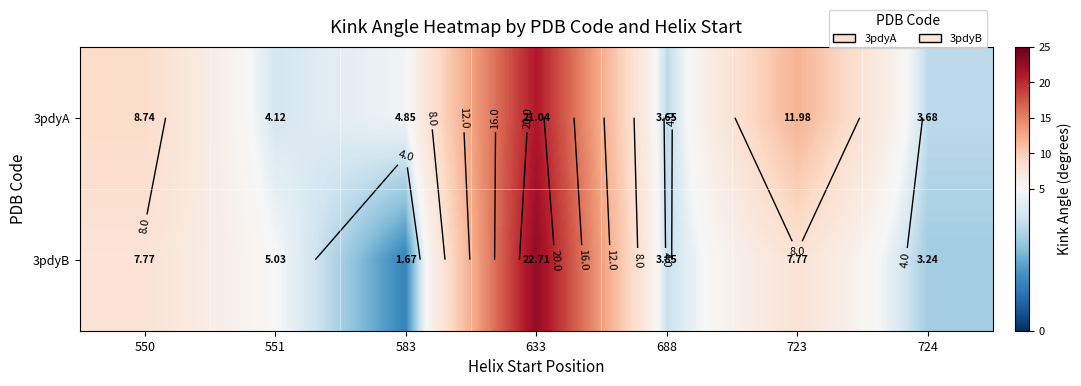

Is it true that 3pdyA equals 1.2 at 724?

False